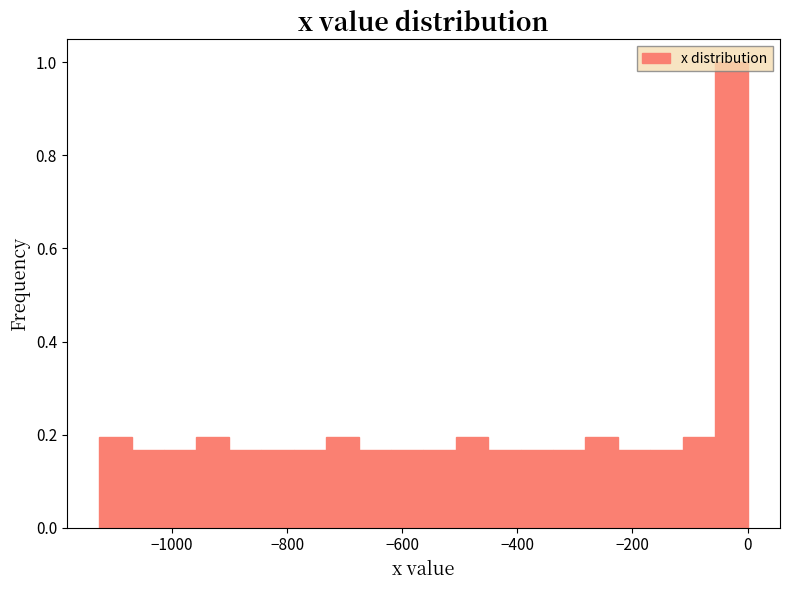

Around what value on the x-axis is the tallest bar? Give the approximate position of its centre, as read against the axis.

-20